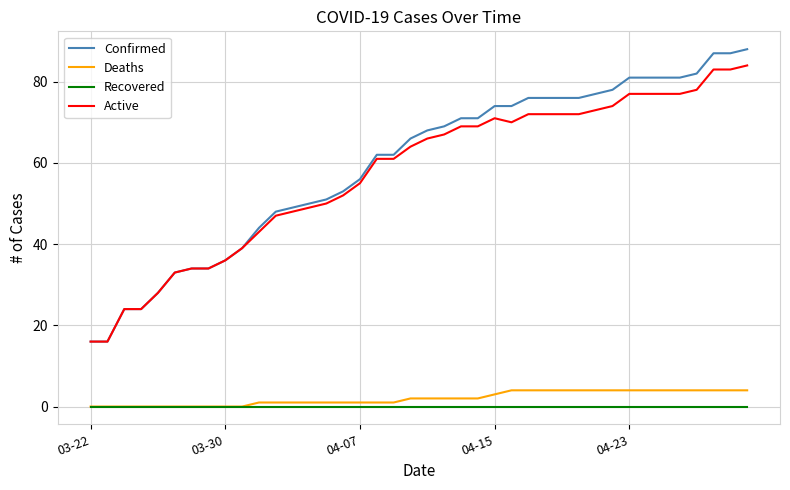

List the series in order of their peak value, lowest first.

Recovered, Deaths, Active, Confirmed